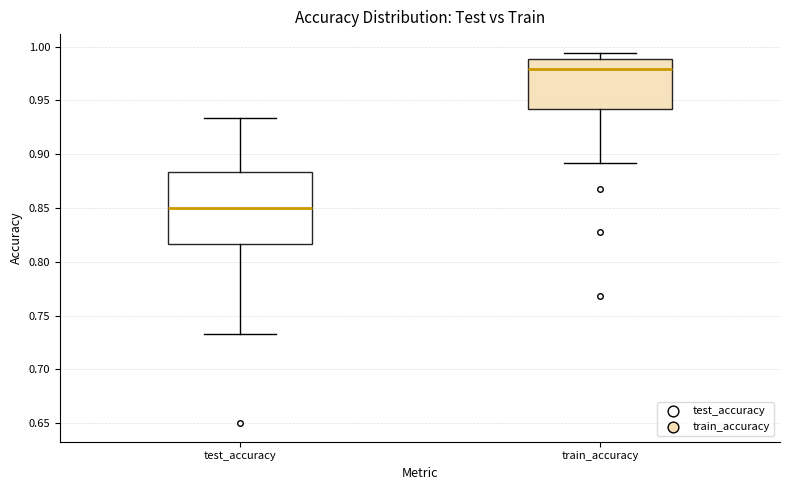

Which box's median line is the lowest?

test_accuracy